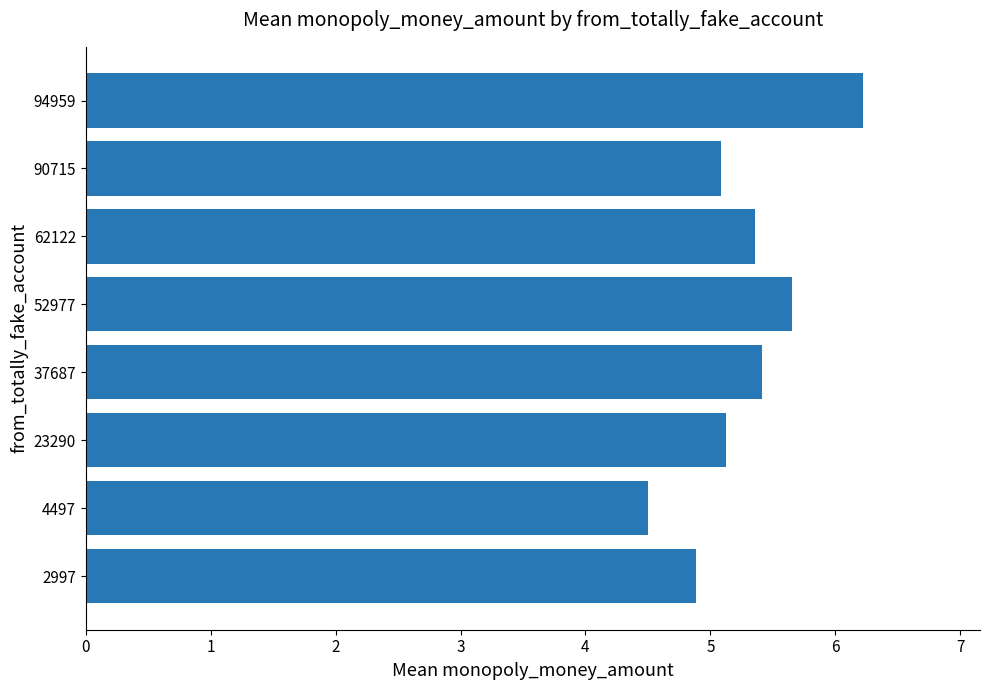

The chart shows a value of 5.1 at 23290. True or false?

True